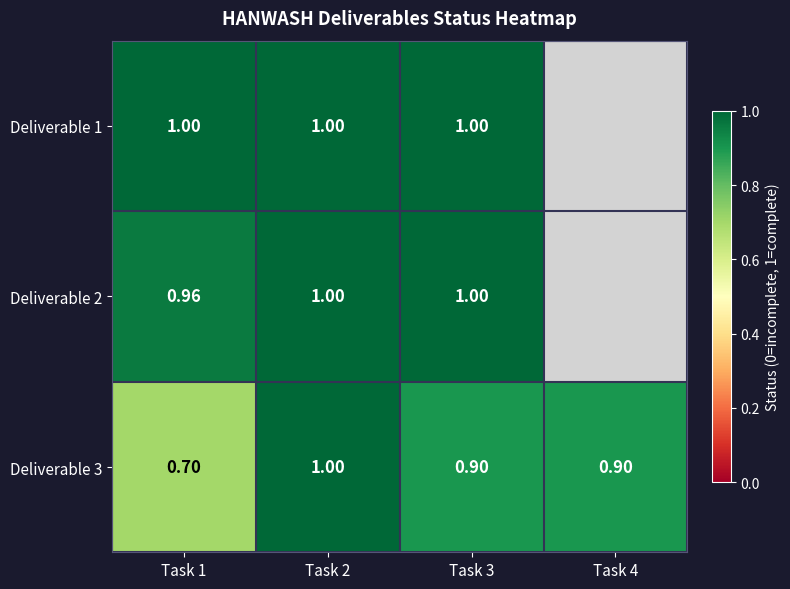

What is the average value of the Deliverable 3 series?

0.9